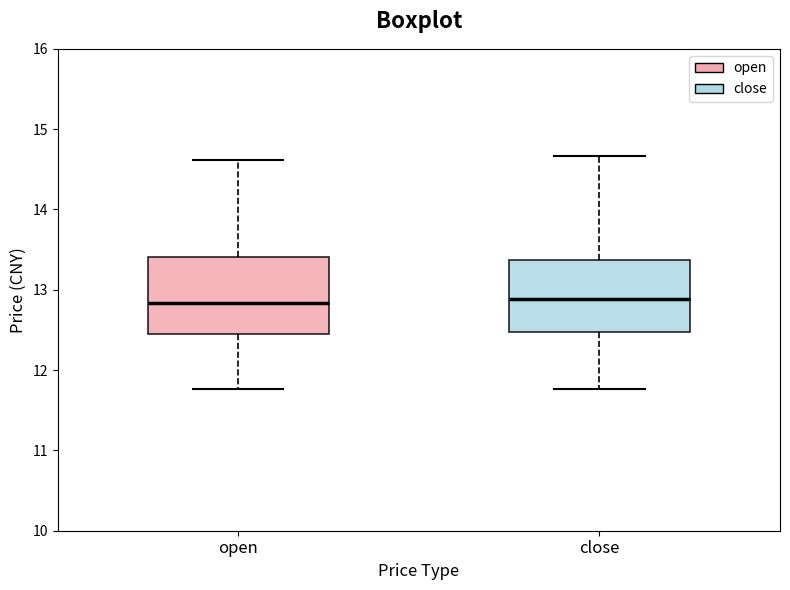

Reading left to right, transcribe this box plot: for each box, give where its median line is, the range the box spans, and where its two whiskers end, as read against the y-axis. The values are not printed on the chart, so give them approximately, as read against the axis.

open: median 12.8, box 12.4 to 13.4, whiskers 11.8 to 14.6
close: median 12.9, box 12.5 to 13.4, whiskers 11.8 to 14.7